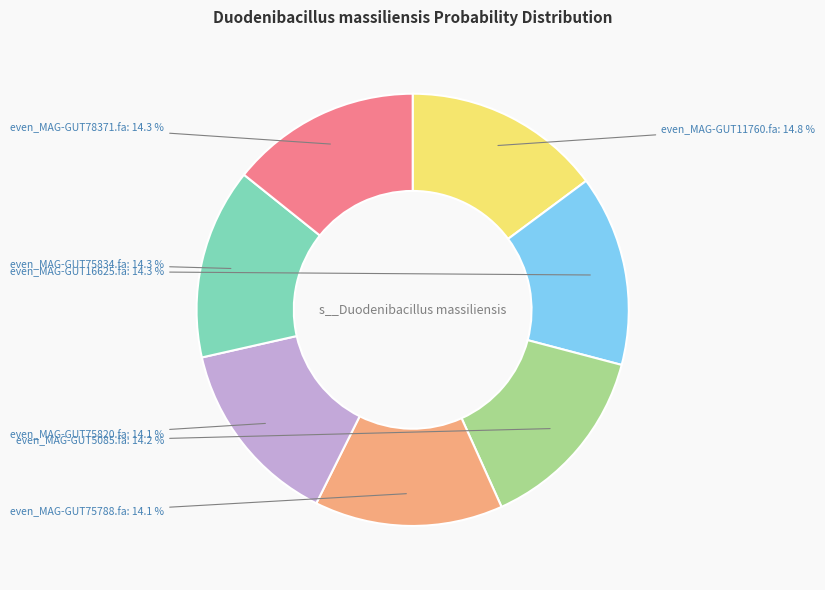

Is there any slice that represents more than half of the pie?

No